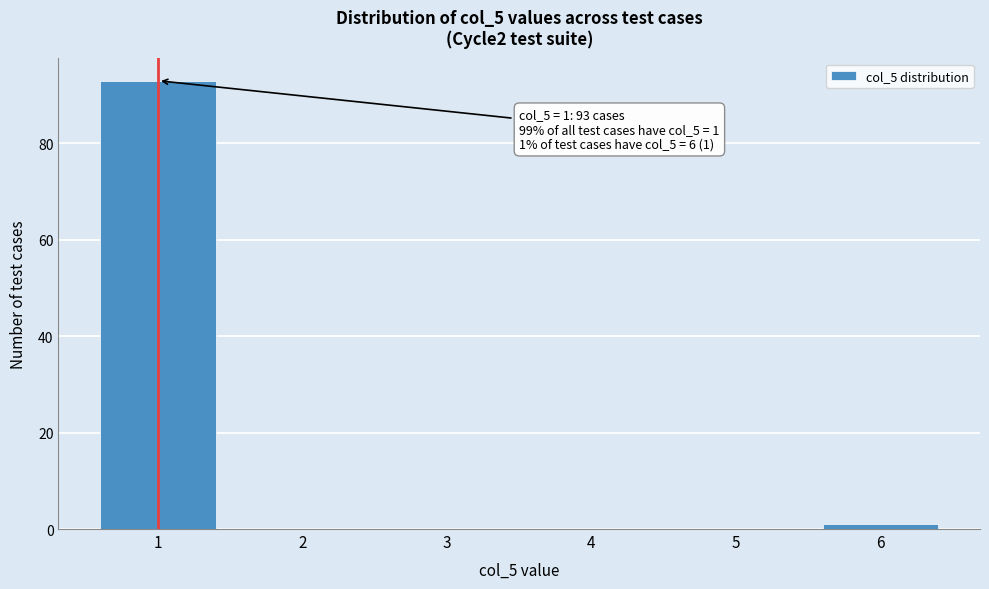

Reading left to right, transcribe all the data shown in this chart.

1=93	2=0	3=0	4=0	5=0	6=1